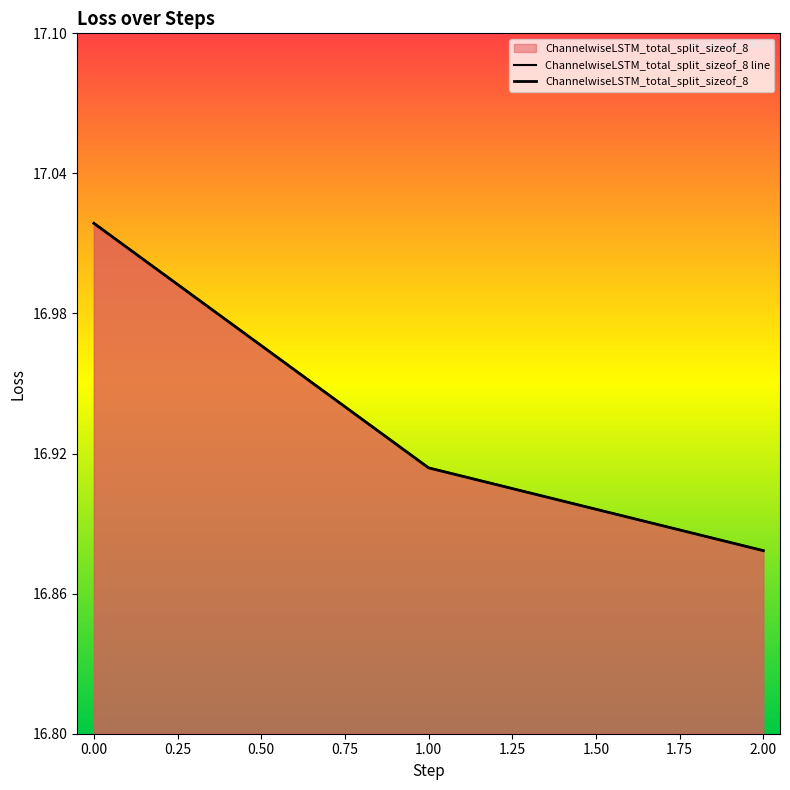

Which series changed the most between 1.00 and 2.00?

ChannelwiseLSTM_total_split_sizeof_8 line